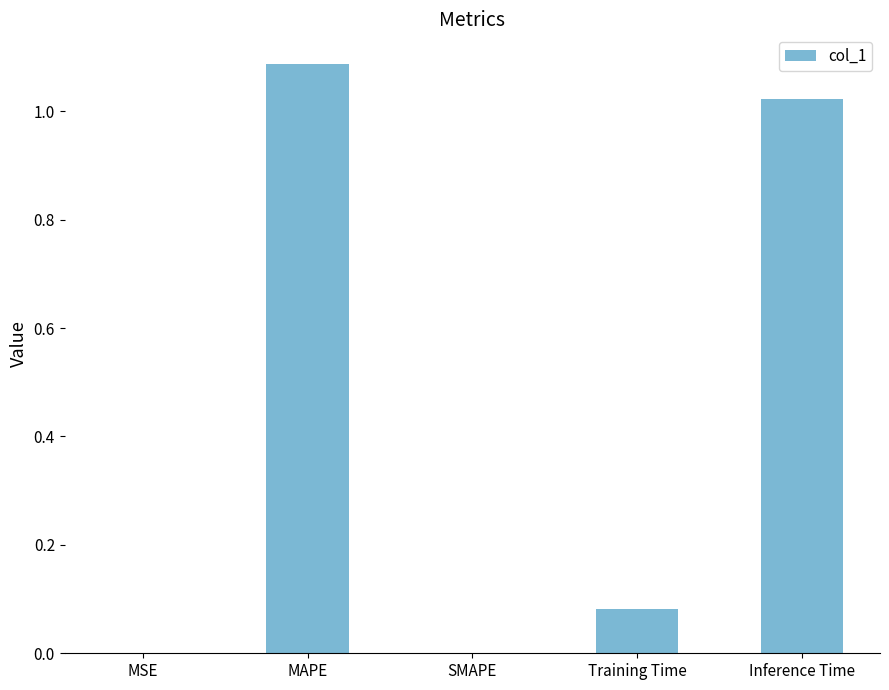

Which category has the highest value across all series?

MAPE